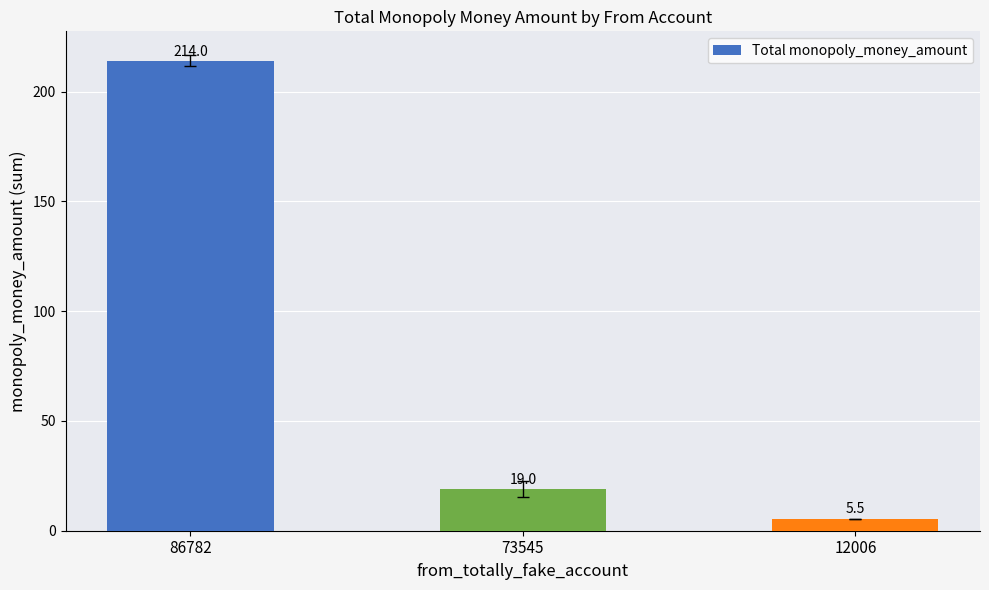

The chart shows a value of 214.0 at 86782. True or false?

True